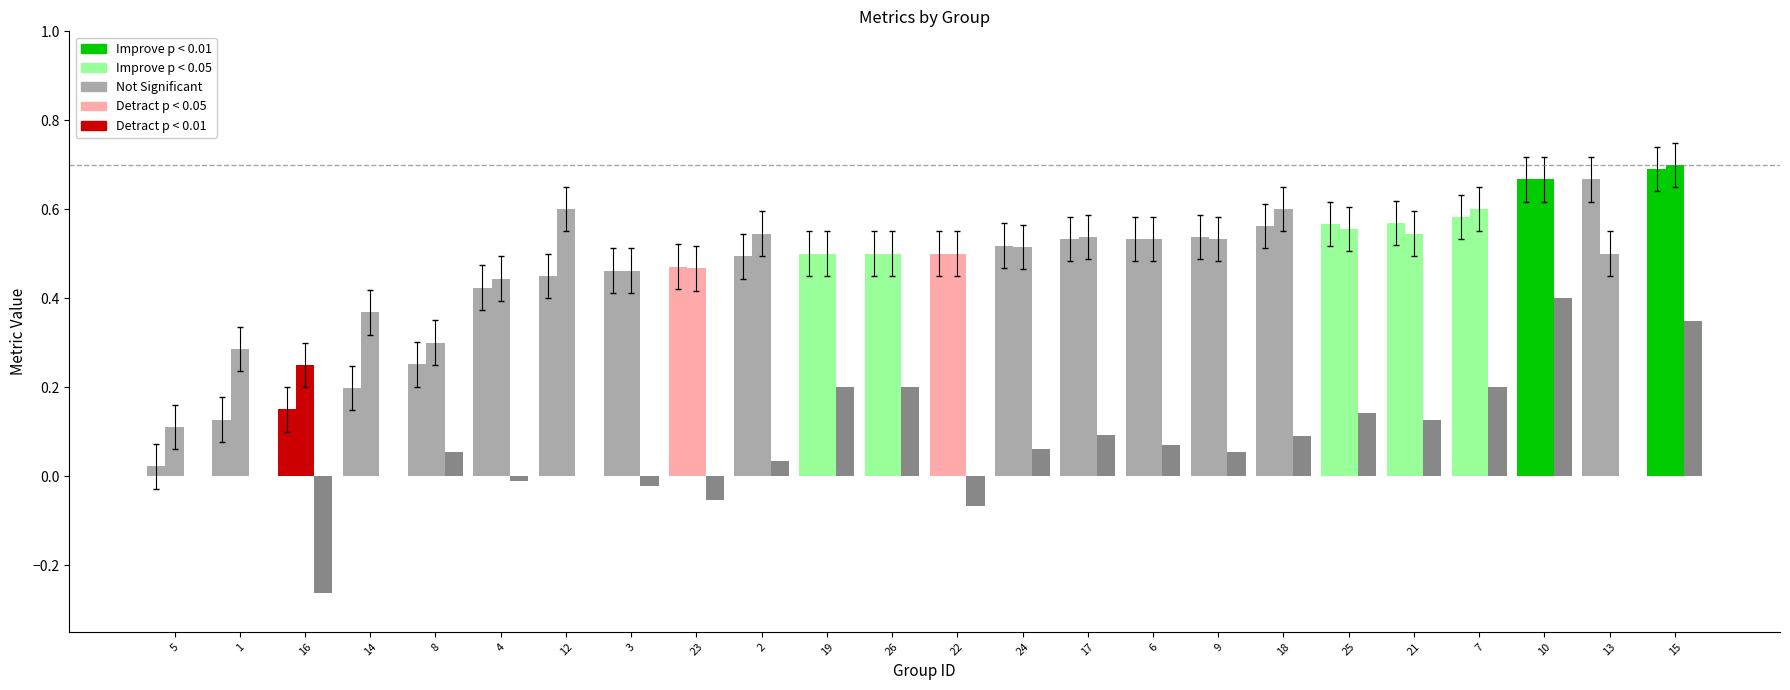

Are the bars horizontal?

No